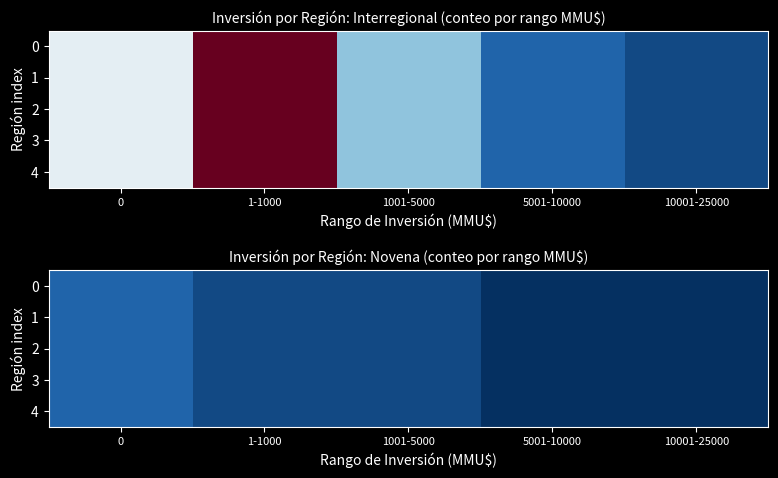

Which label corresponds to the smallest value in the chart?

5001-10000